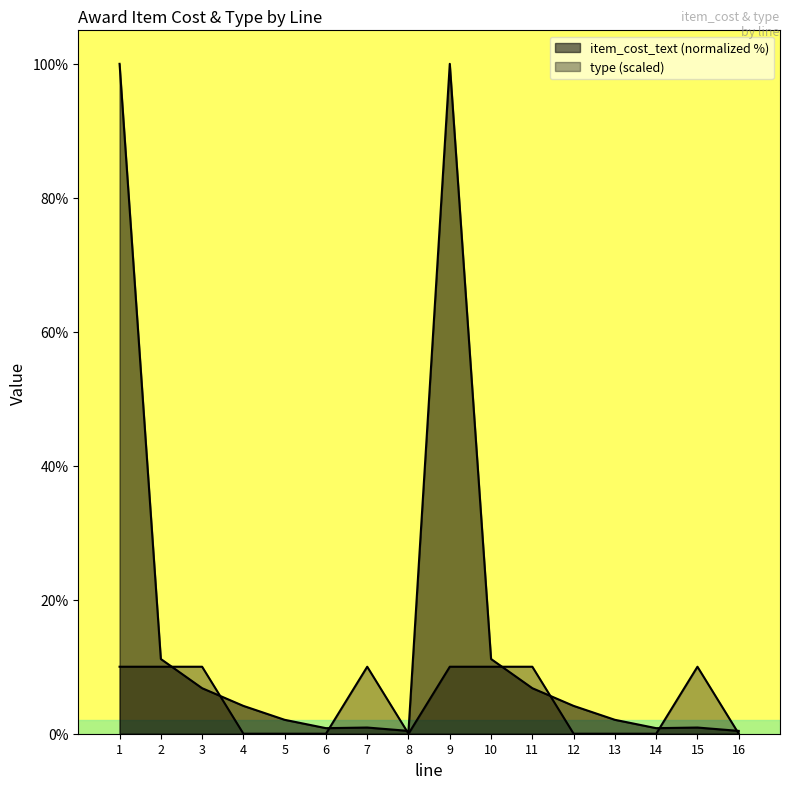

Does the chart display data point markers on the line(s)?

No